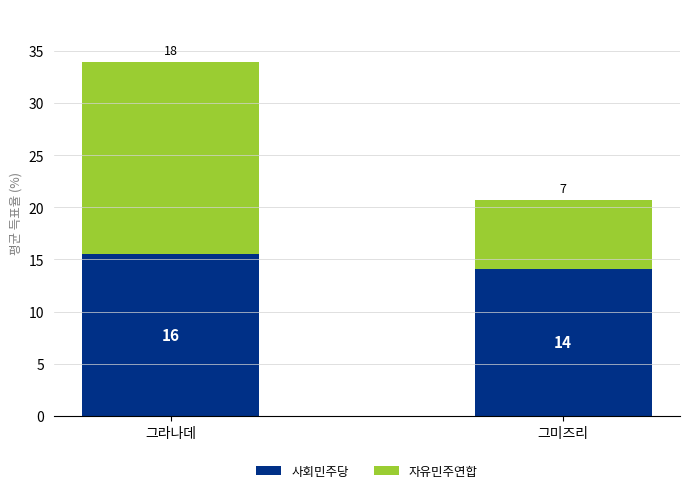

What is the sum of all 자유민주연합 values?

25.0